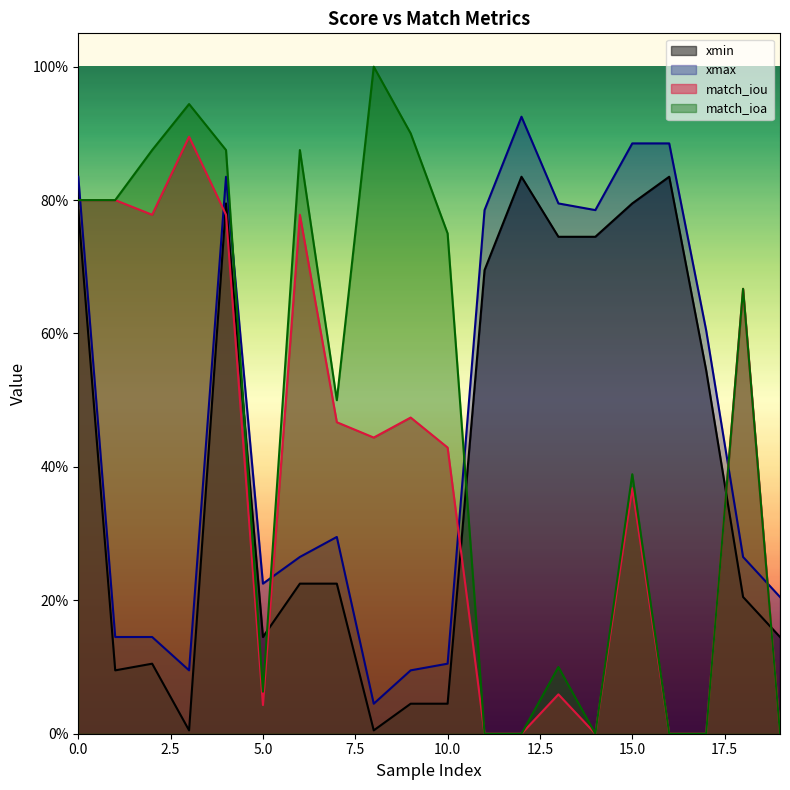

In xmax, how many points are lower than both neighbors (excluding endpoints)?

4